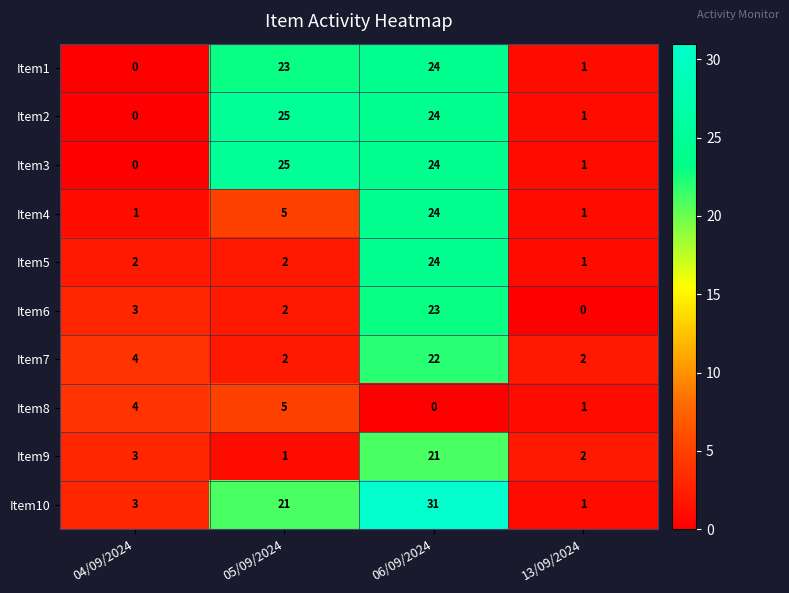

Rank the categories by Item9 value from lowest to highest.

05/09/2024, 13/09/2024, 04/09/2024, 06/09/2024